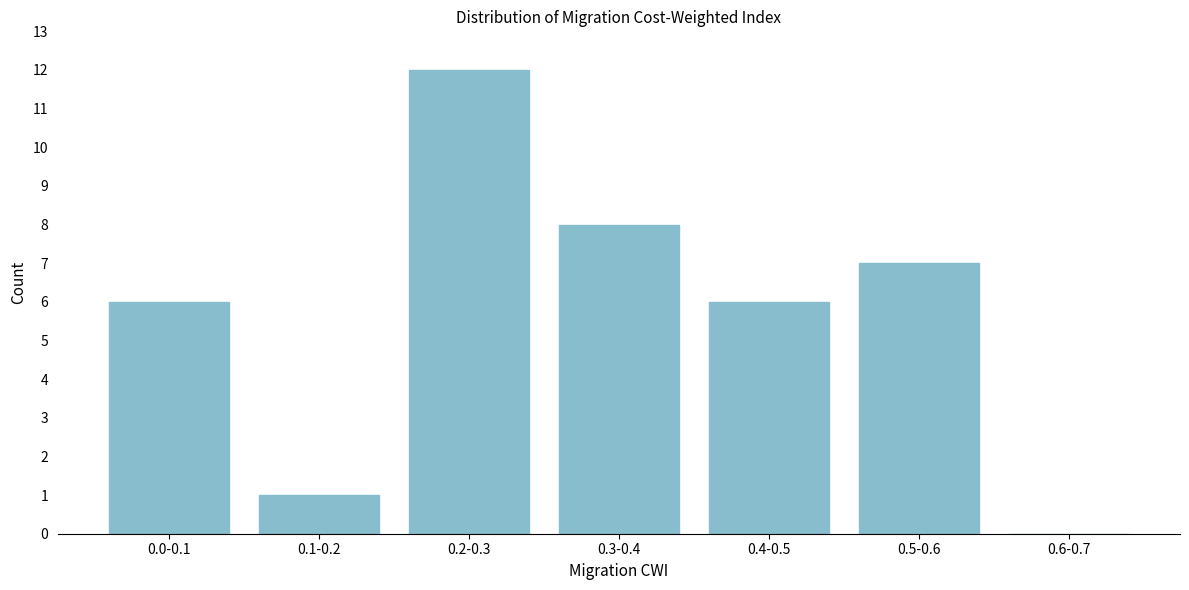

Reading left to right, transcribe all the data shown in this chart.

0.0-0.1=6	0.1-0.2=1	0.2-0.3=12	0.3-0.4=8	0.4-0.5=6	0.5-0.6=7	0.6-0.7=0